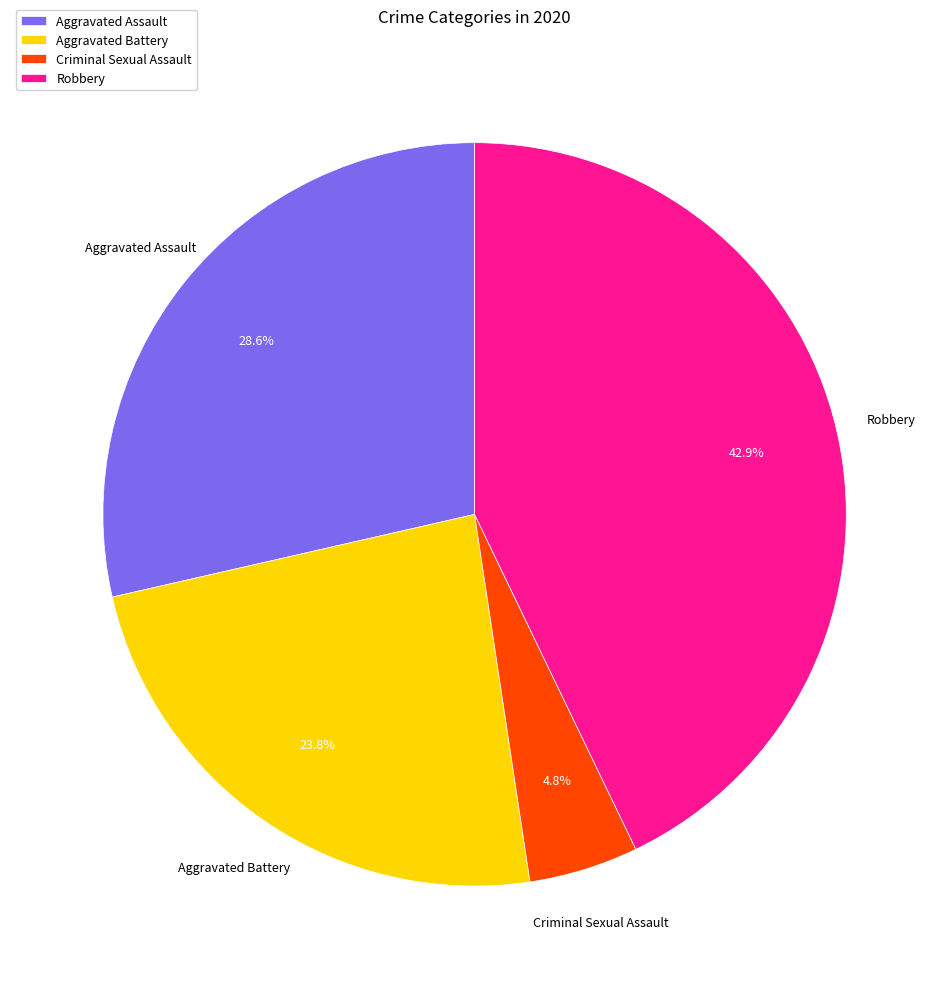

Is it true that Aggravated Assault is 29% of the pie?

True